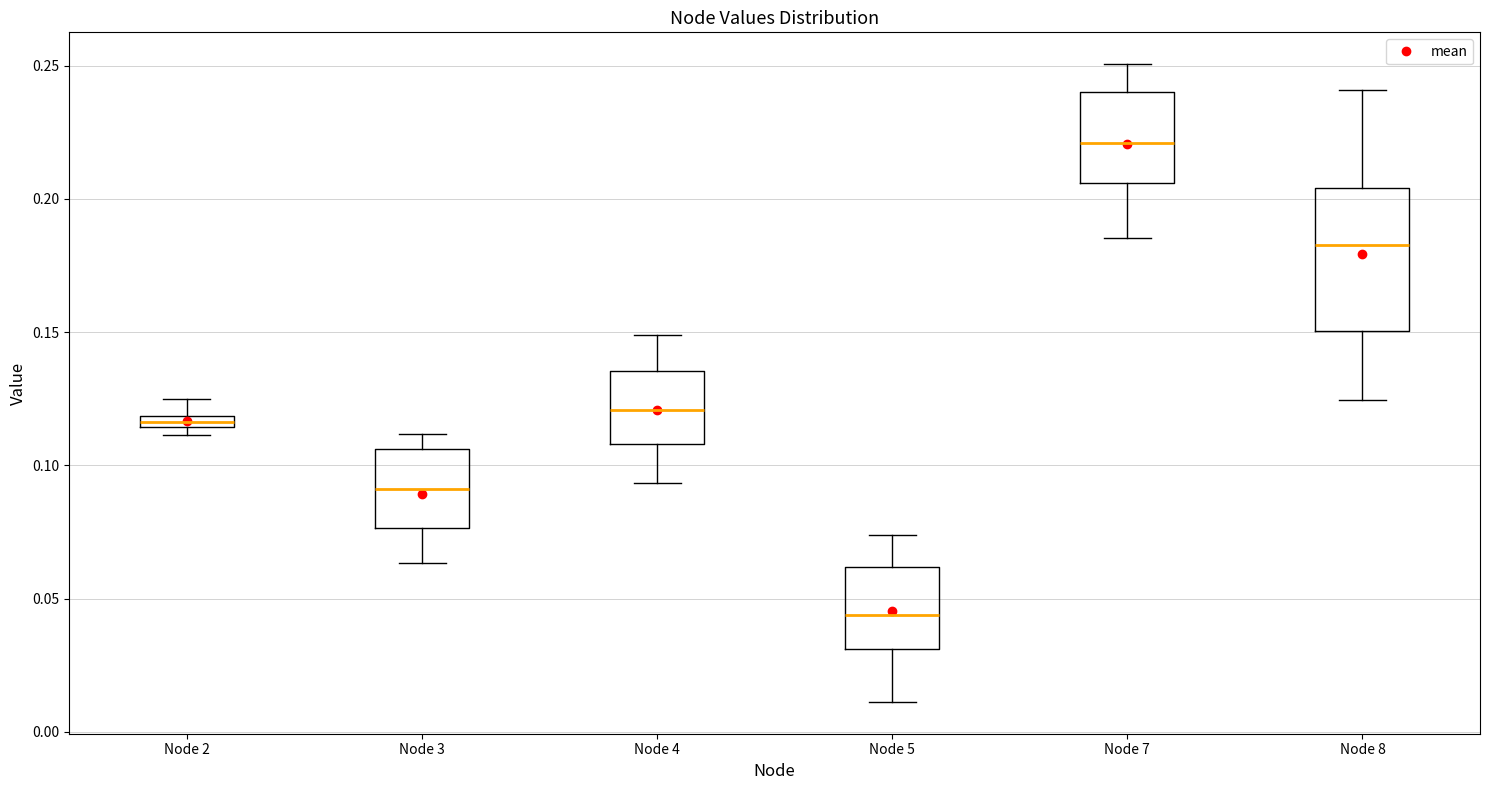

Comparing the boxes themselves (not the whiskers), which one is the tallest?

Node 8